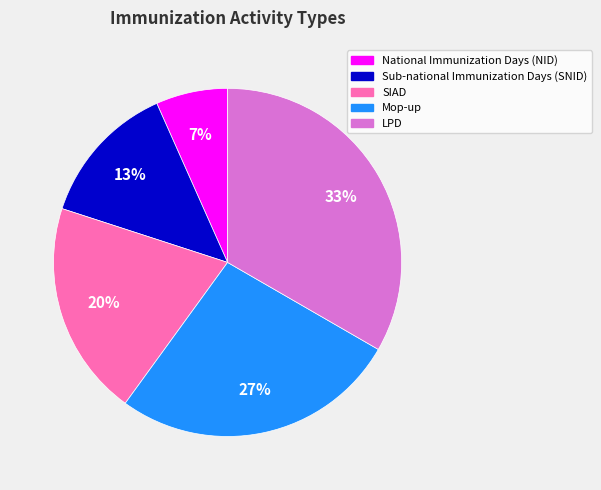

Do Sub-national Immunization Days (SNID) and Mop-up together represent more than half of the pie?

No